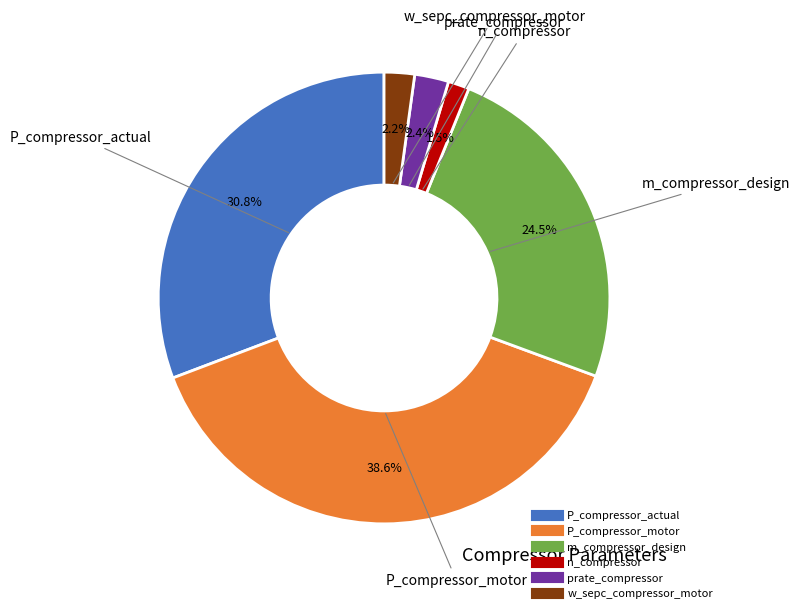

What percentage do P_compressor_actual and prate_compressor together represent?

33.2%